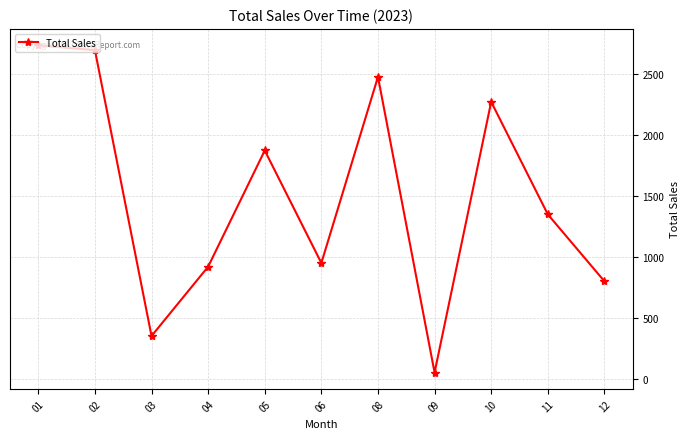

Where is the first local minimum?

03